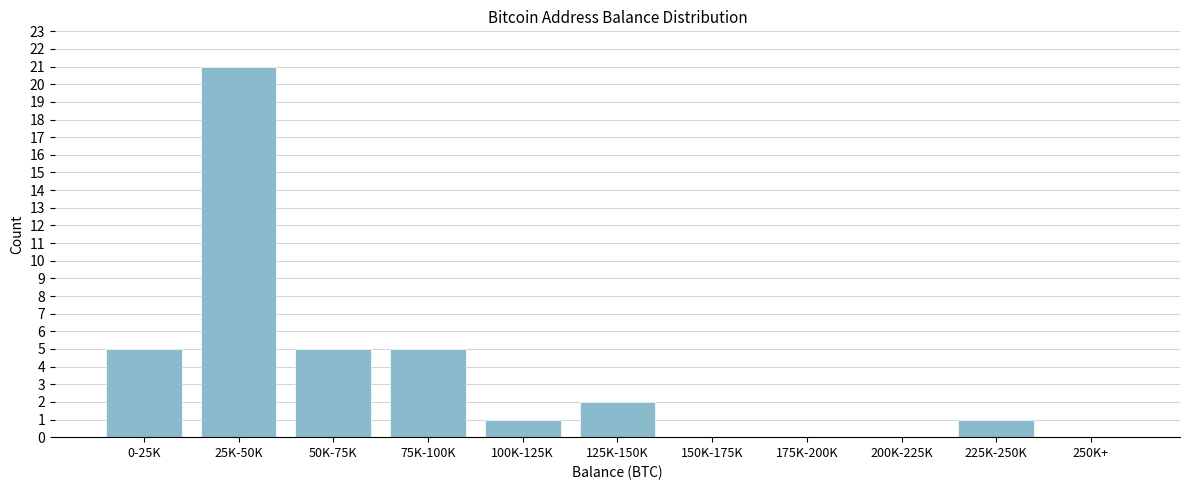

Reading left to right, transcribe all the data shown in this chart.

0-25K=5	25K-50K=21	50K-75K=5	75K-100K=5	100K-125K=1	125K-150K=2	150K-175K=0	175K-200K=0	200K-225K=0	225K-250K=1	250K+=0